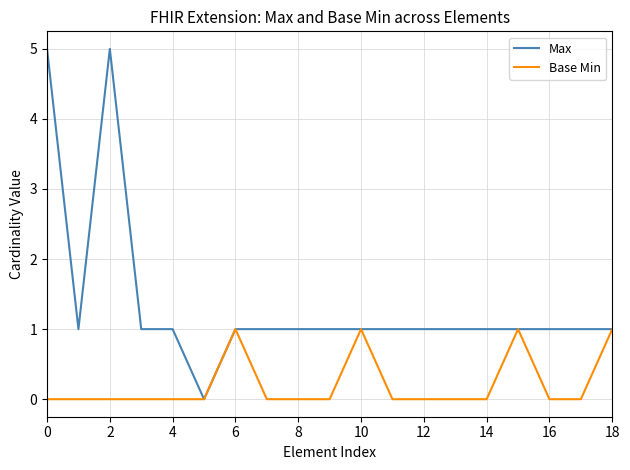

What is the difference between the second highest and minimum values in the Base Min series?

1